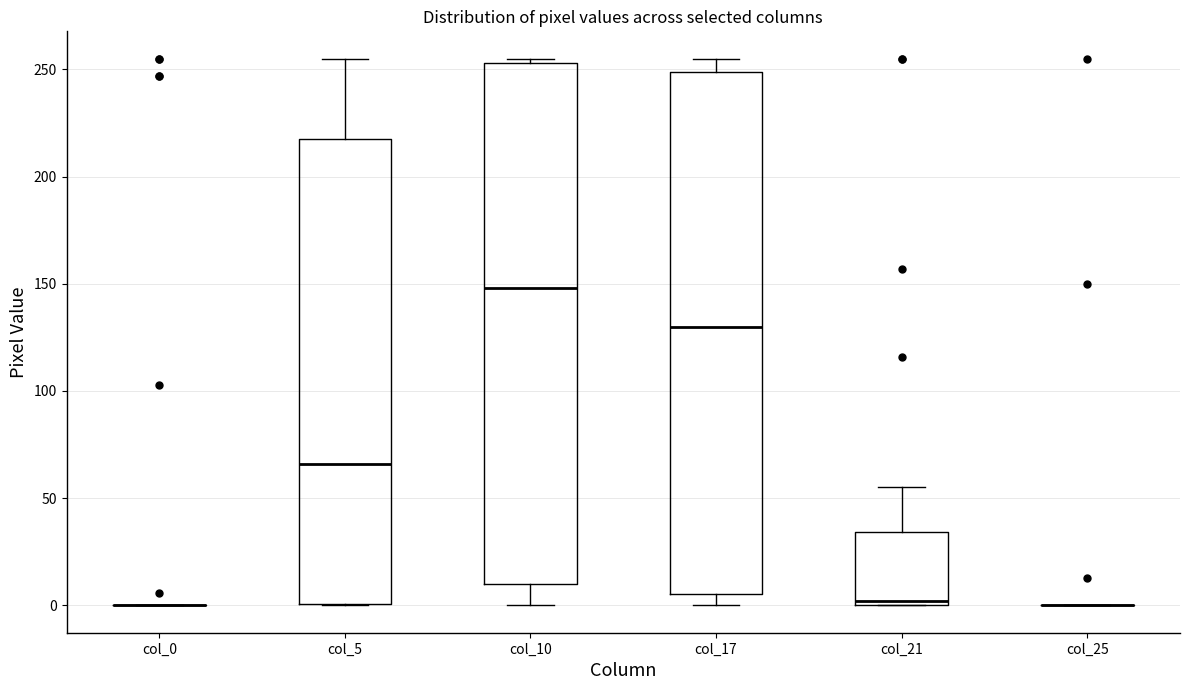

Reading left to right, read every box against the y-axis: the position of its median line, the range the box covers, and the ends of its whiskers. The values are not printed on the chart, so give them approximately, as read against the axis.

col_0: box collapsed to a line at 0, whiskers 0 to 0
col_5: median 65, box 0 to 220, whiskers 0 to 255
col_10: median 150, box 10 to 255, whiskers 0 to 255 (just above the box's upper edge)
col_17: median 130, box 5 to 250, whiskers 0 to 255
col_21: median 0 (just above the box's lower edge), box 0 to 35, whiskers 0 to 55
col_25: box collapsed to a line at 0, whiskers 0 to 0